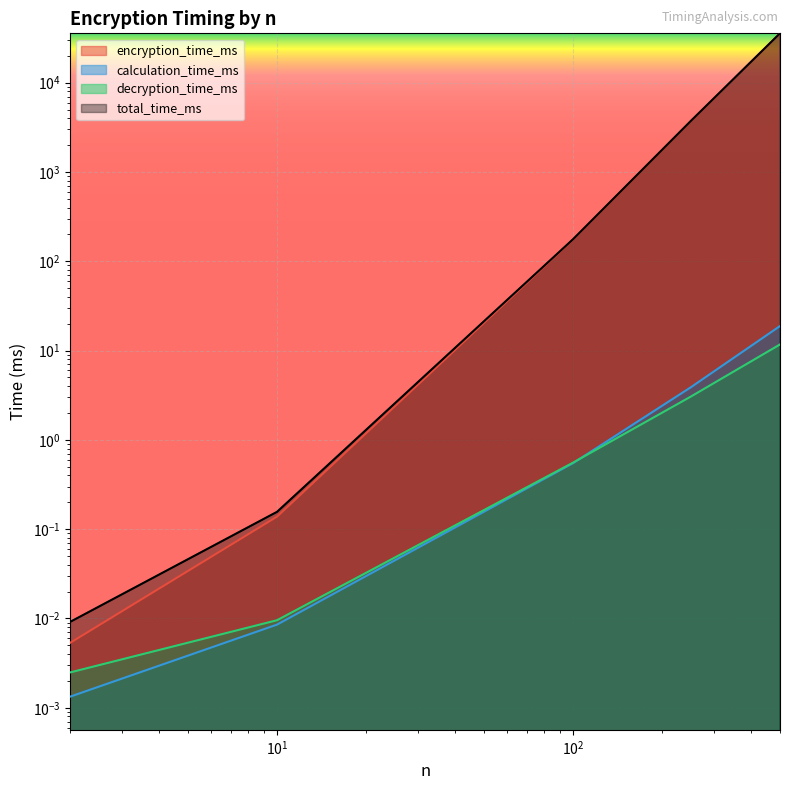

What is the value of the encryption_time_ms point at the 3rd from the left?

175.8